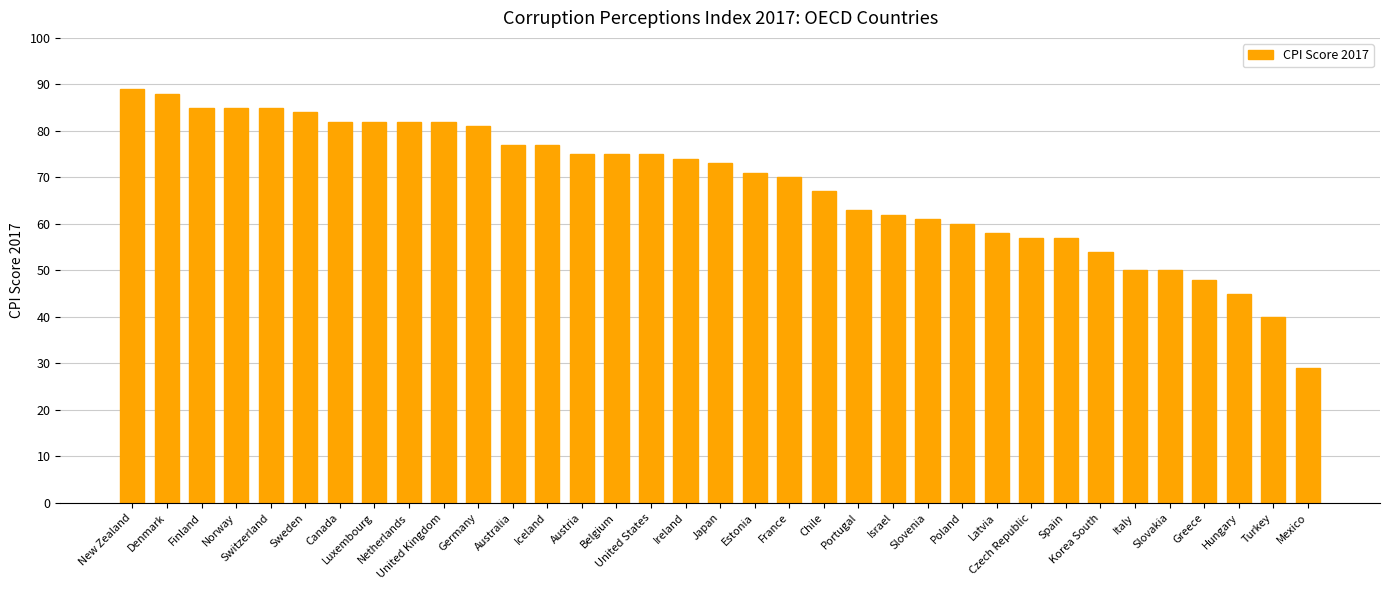

Reading left to right, list all the values displayed in this chart.

New Zealand=89	Denmark=88	Finland=85	Norway=85	Switzerland=85	Sweden=84	Canada=82	Luxembourg=82	Netherlands=82	United Kingdom=82	Germany=81	Australia=77	Iceland=77	Austria=75	Belgium=75	United States=75	Ireland=74	Japan=73	Estonia=71	France=70	Chile=67	Portugal=63	Israel=62	Slovenia=61	Poland=60	Latvia=58	Czech Republic=57	Spain=57	Korea South=54	Italy=50	Slovakia=50	Greece=48	Hungary=45	Turkey=40	Mexico=29